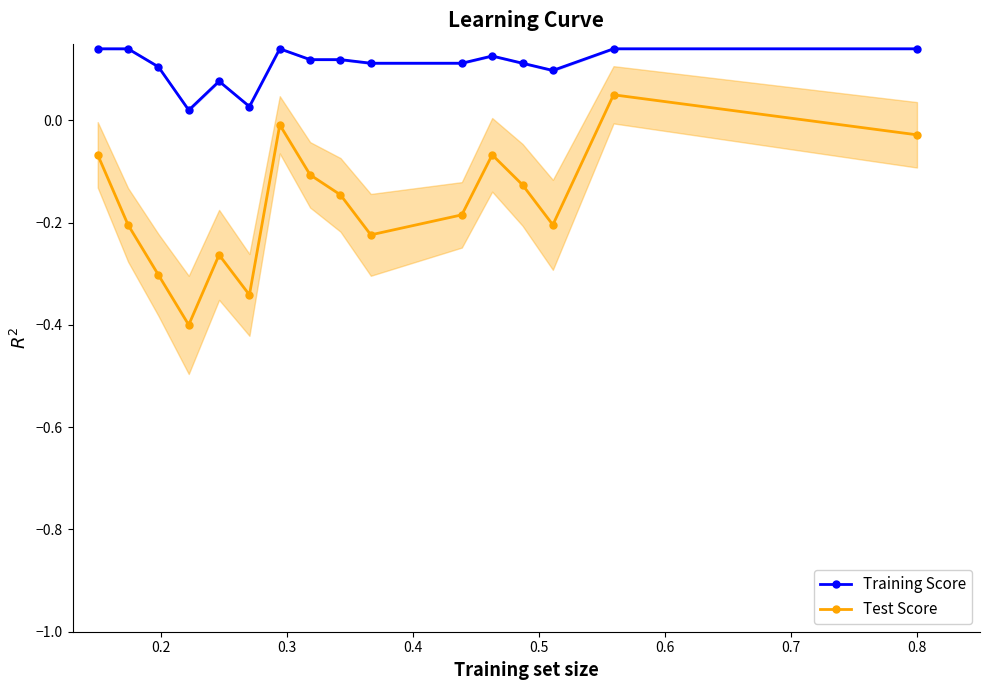

True or false: Test Score and Training Score intersect in this chart.

False